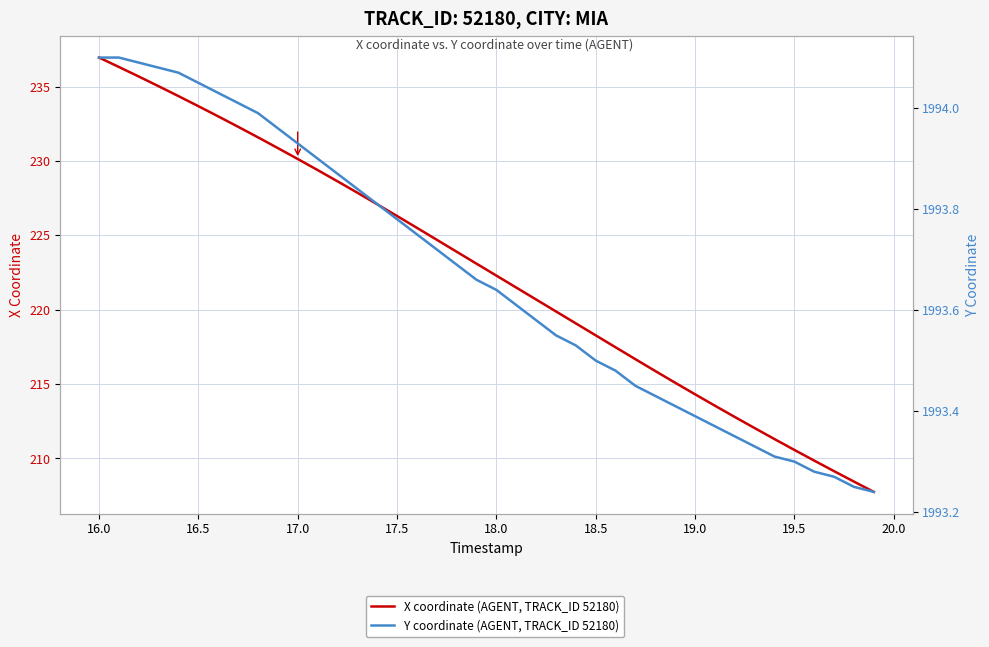

What is the greatest value displayed?

1994.1